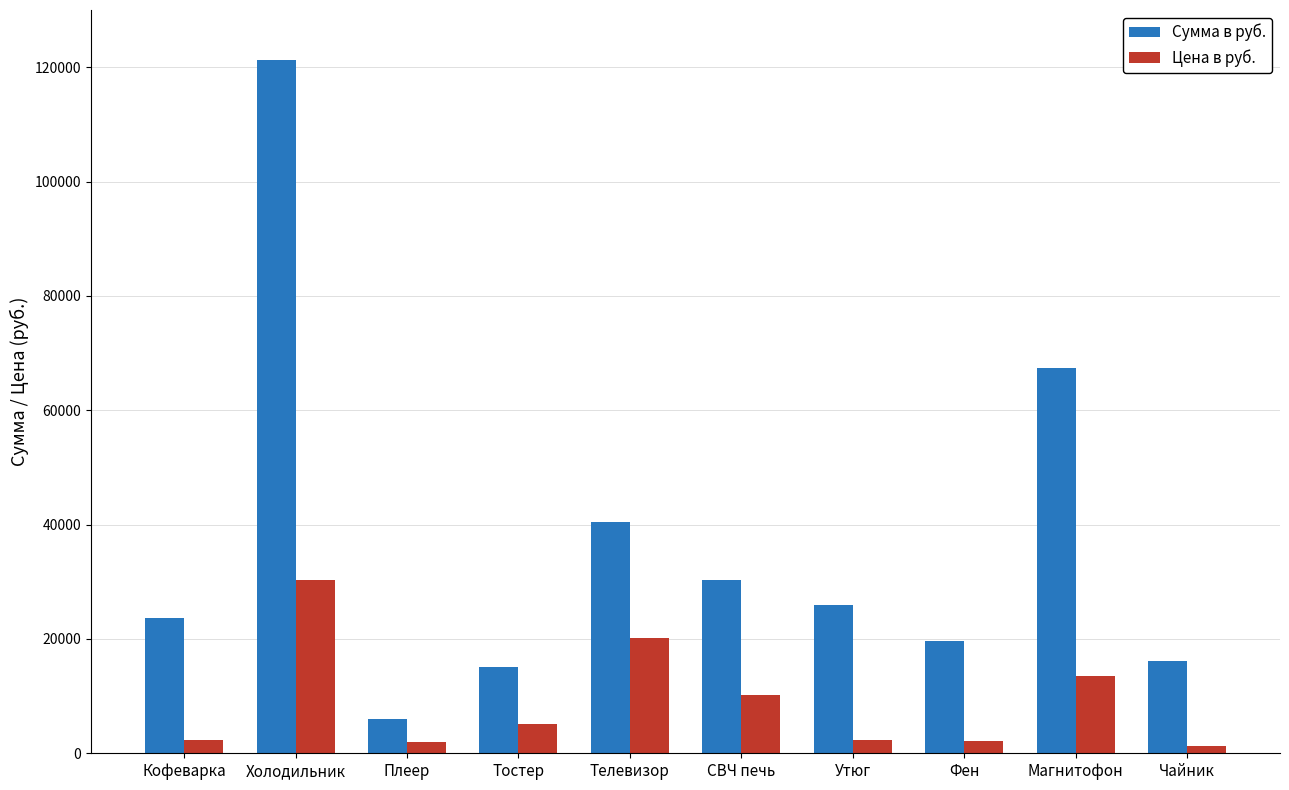

How many categories are shown in the chart?

10